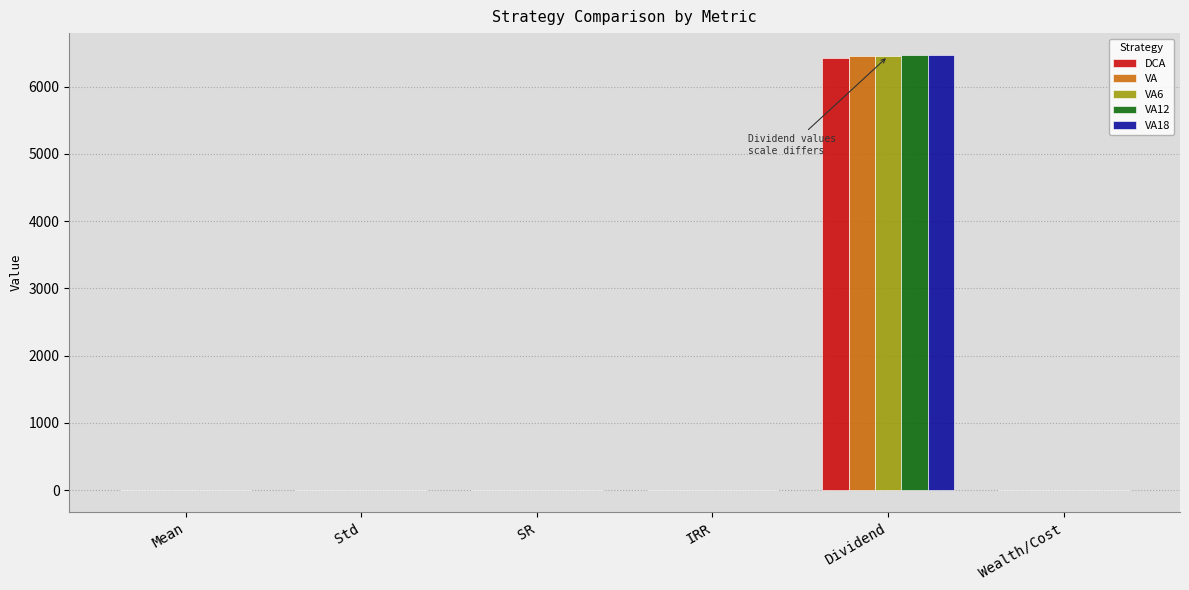

How many data points in DCA are above 0?

3